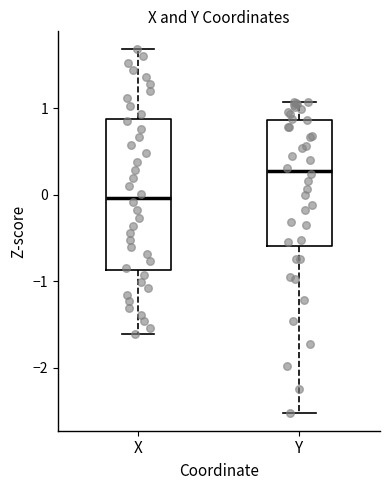

Reading left to right, read every box against the y-axis: the position of its median line, the range the box covers, and the ends of its whiskers. The values are not printed on the chart, so give them approximately, as read against the axis.

X: median 0.0, box -0.9 to 0.9, whiskers -1.6 to 1.7
Y: median 0.3, box -0.6 to 0.9, whiskers -2.5 to 1.1